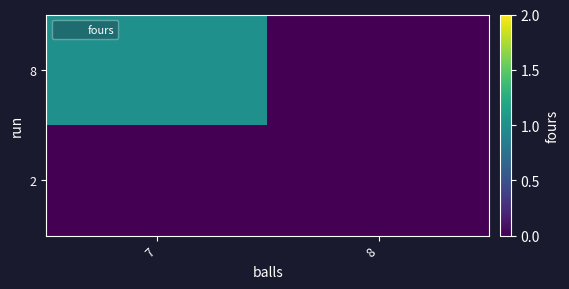

At which category is the sum across all series the highest?

7